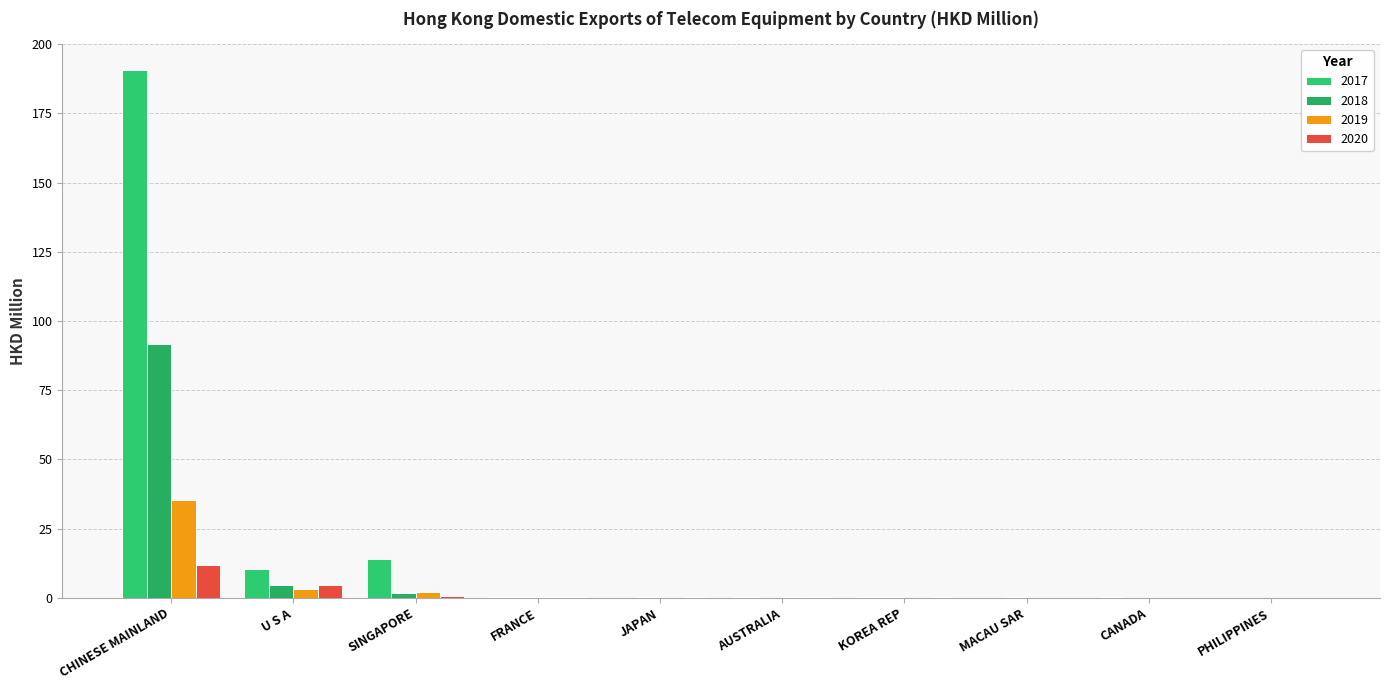

What is the total value across all series at U S A?

22.4